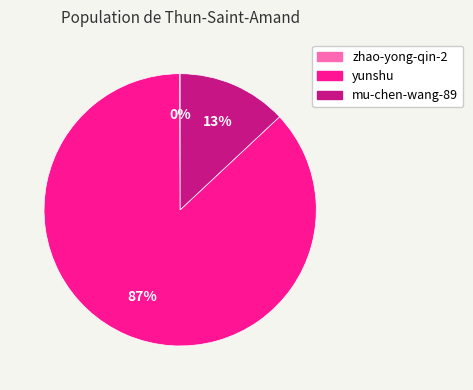

To the nearest percent, what portion does mu-chen-wang-89 represent?

13%